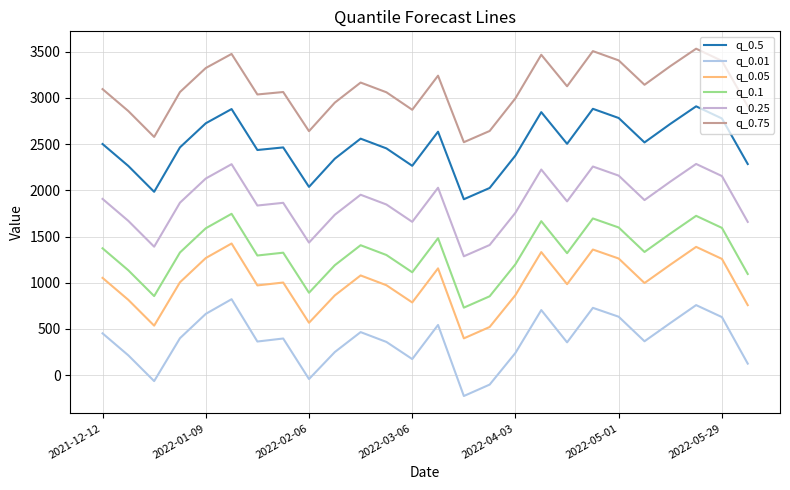

Does the chart display data point markers on the line(s)?

No